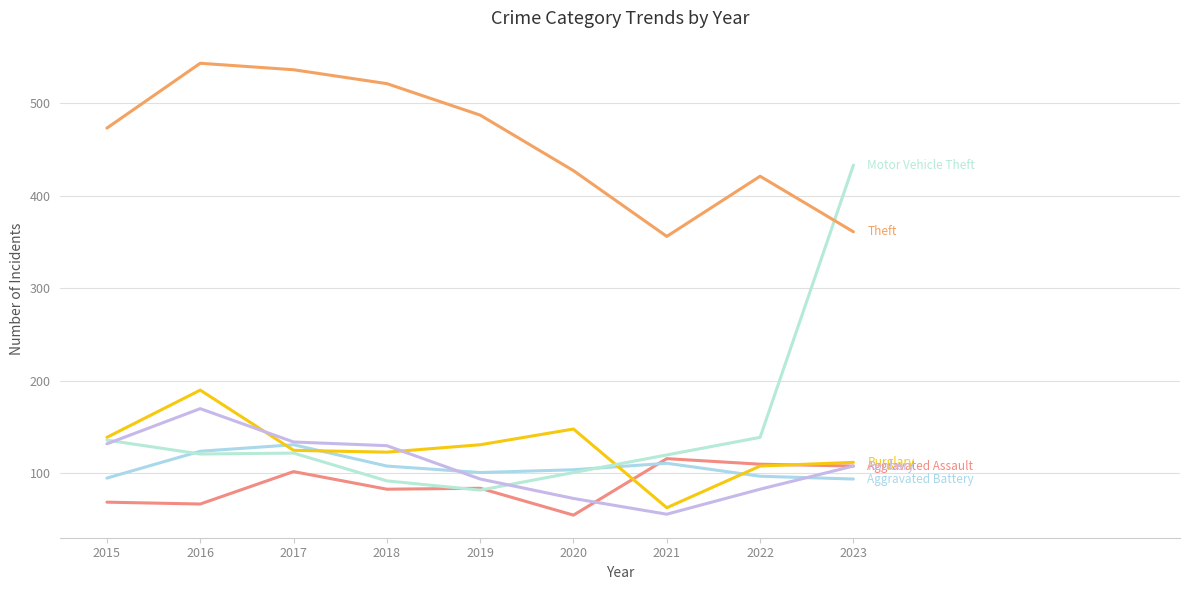

Does the chart have visible grid lines?

Yes